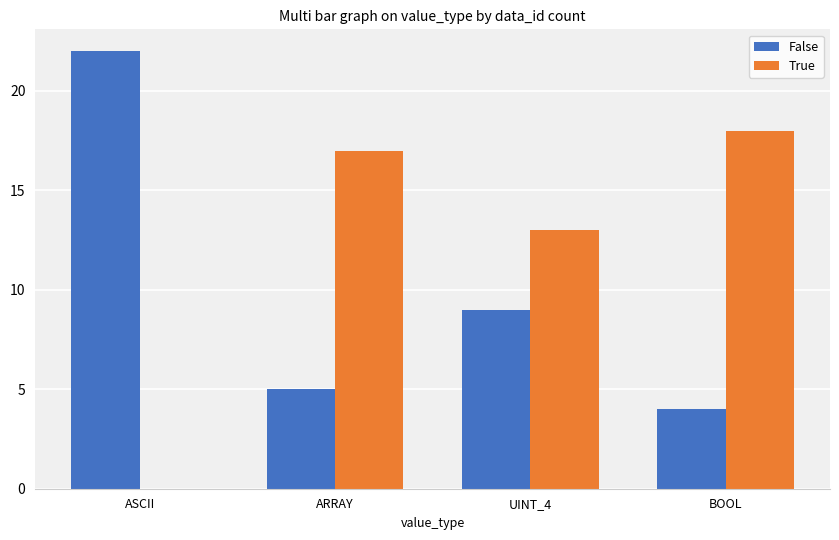

What is the total value across all series at BOOL?

22